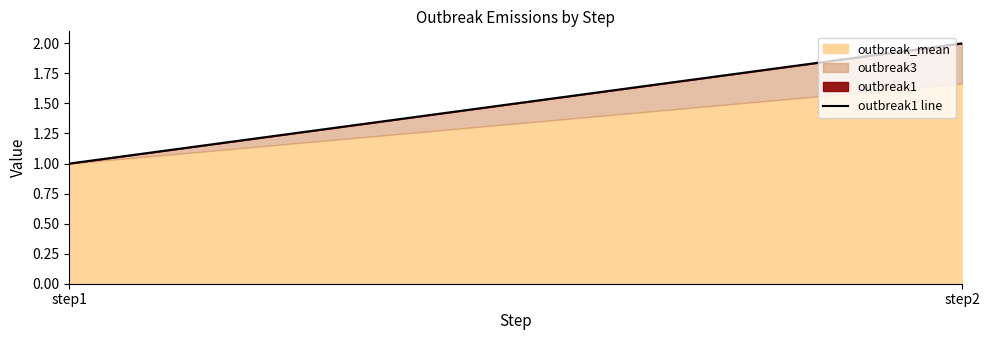

The chart shows a value of 1 at step1. True or false?

False